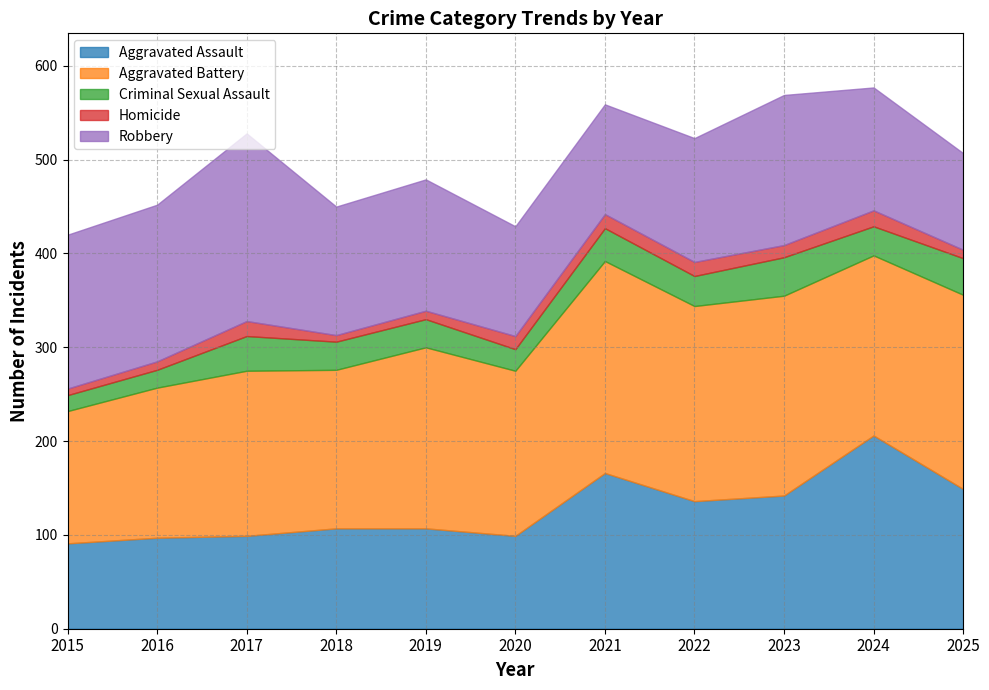

What is the total value across all series at 2025?

507